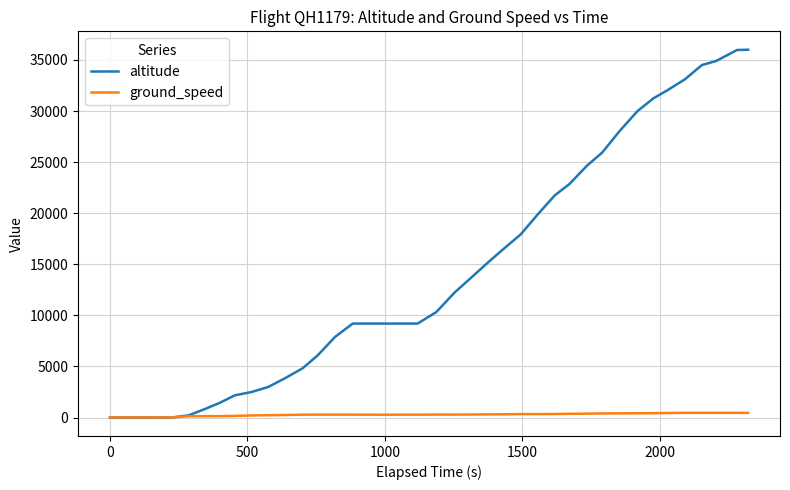

Where is the first local maximum for ground_speed?

1500